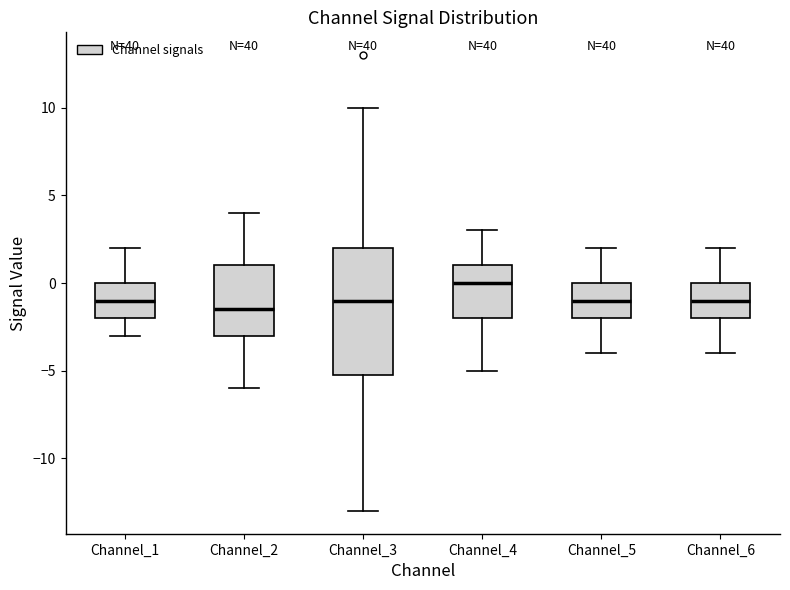

Reading left to right, read every box against the y-axis: the position of its median line, the range the box covers, and the ends of its whiskers. The values are not printed on the chart, so give them approximately, as read against the axis.

Channel_1: median -1.0, box -2.0 to 0.0, whiskers -3.0 to 2.0
Channel_2: median -1.5, box -3.0 to 1.0, whiskers -6.0 to 4.0
Channel_3: median -1.0, box -5.0 to 2.0, whiskers -13.0 to 10.0
Channel_4: median 0.0, box -2.0 to 1.0, whiskers -5.0 to 3.0
Channel_5: median -1.0, box -2.0 to 0.0, whiskers -4.0 to 2.0
Channel_6: median -1.0, box -2.0 to 0.0, whiskers -4.0 to 2.0